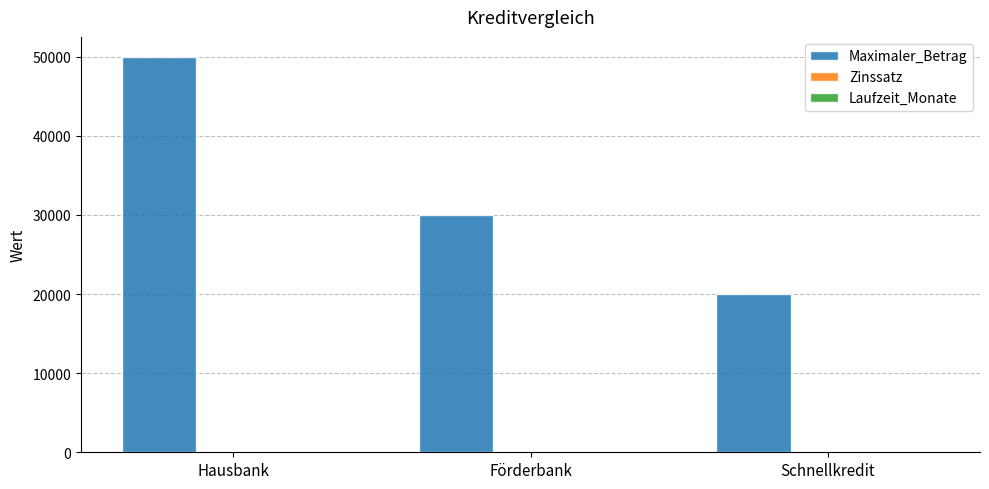

Which category has the highest value in the Maximaler_Betrag series?

Hausbank